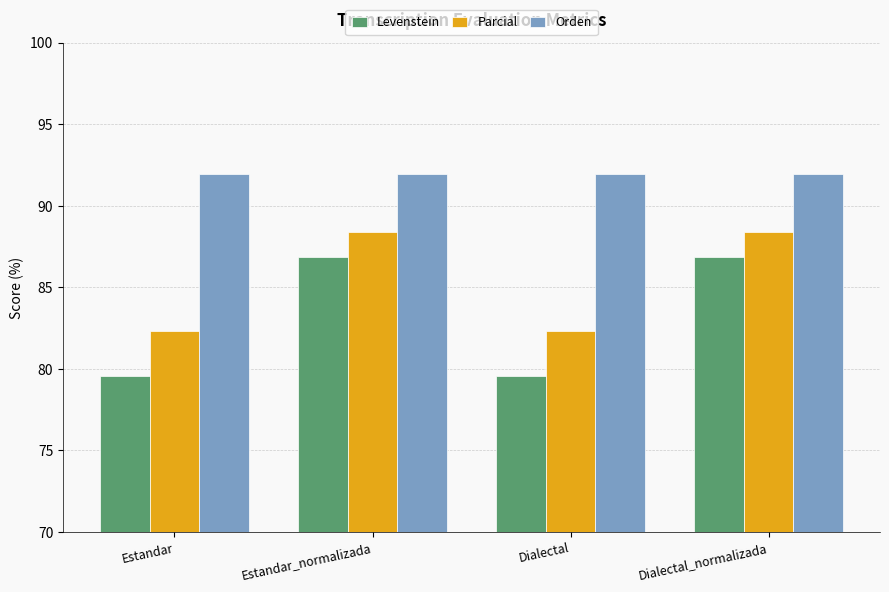

Reading left to right, list all the values displayed in this chart.

Levenstein: Estandar=79.6	Estandar_normalizada=86.9	Dialectal=79.6	Dialectal_normalizada=86.9
Parcial: Estandar=82.3	Estandar_normalizada=88.4	Dialectal=82.3	Dialectal_normalizada=88.4
Orden: Estandar=92.0	Estandar_normalizada=92.0	Dialectal=92.0	Dialectal_normalizada=92.0